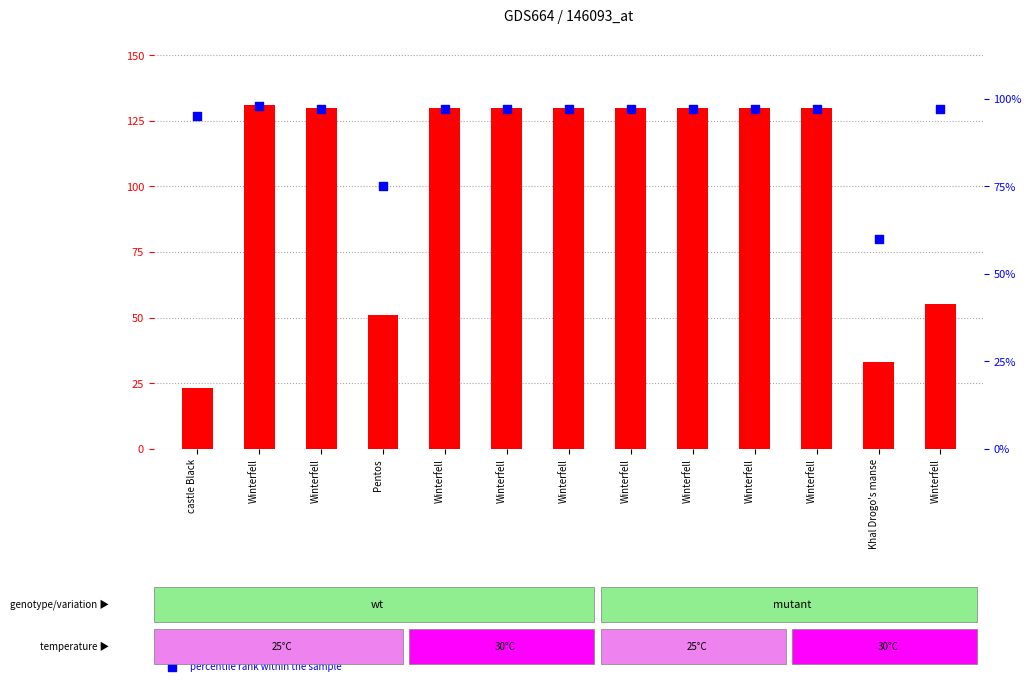

What are all the series names shown in the legend?

count, percentile rank within the sample